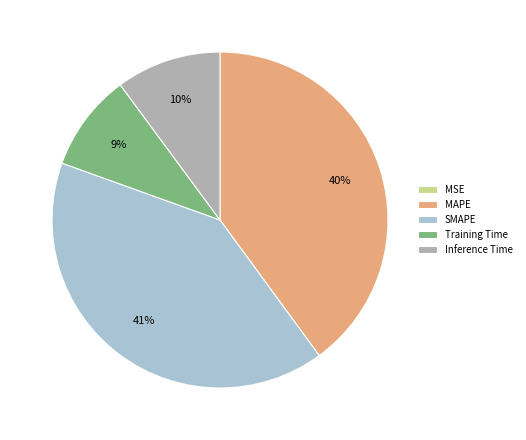

Is the sum of Training Time and Inference Time greater than half?

No